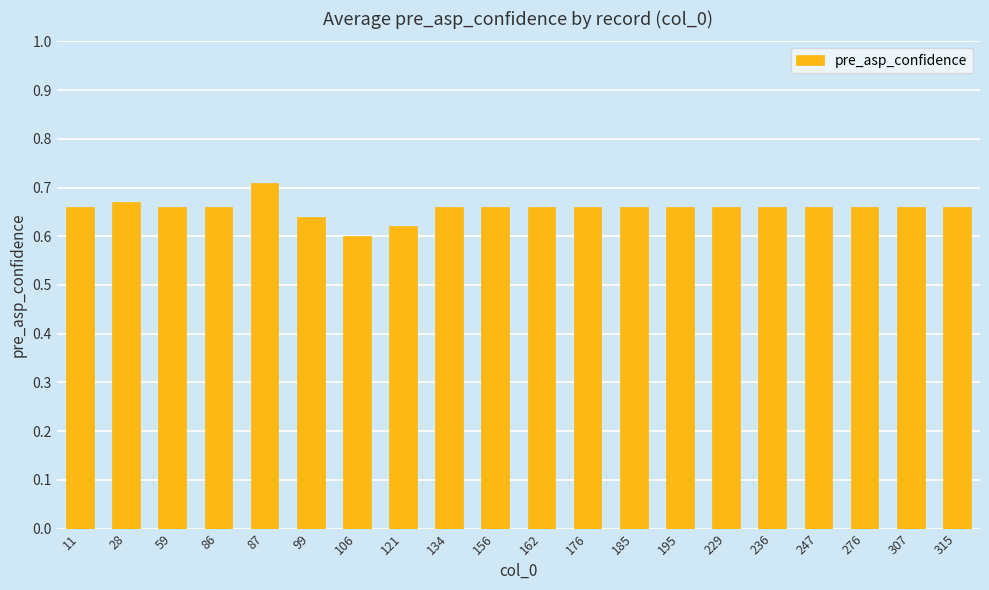

Count the number of categories in the chart.

20